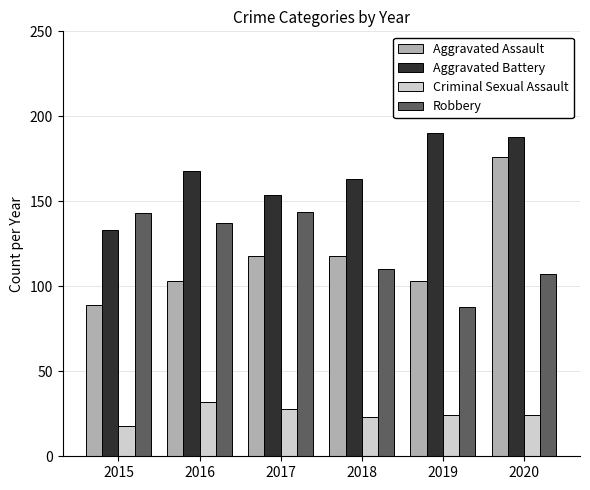

At 2015, list the series in order from smallest to largest.

Criminal Sexual Assault, Aggravated Assault, Aggravated Battery, Robbery